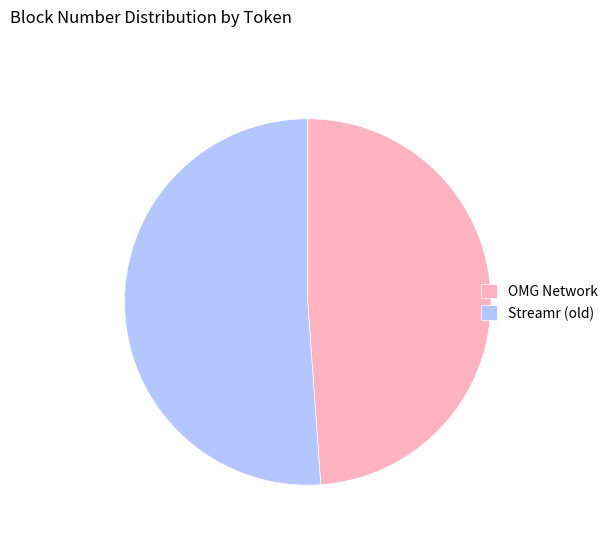

What is the largest slice in the pie chart?

Streamr (old)